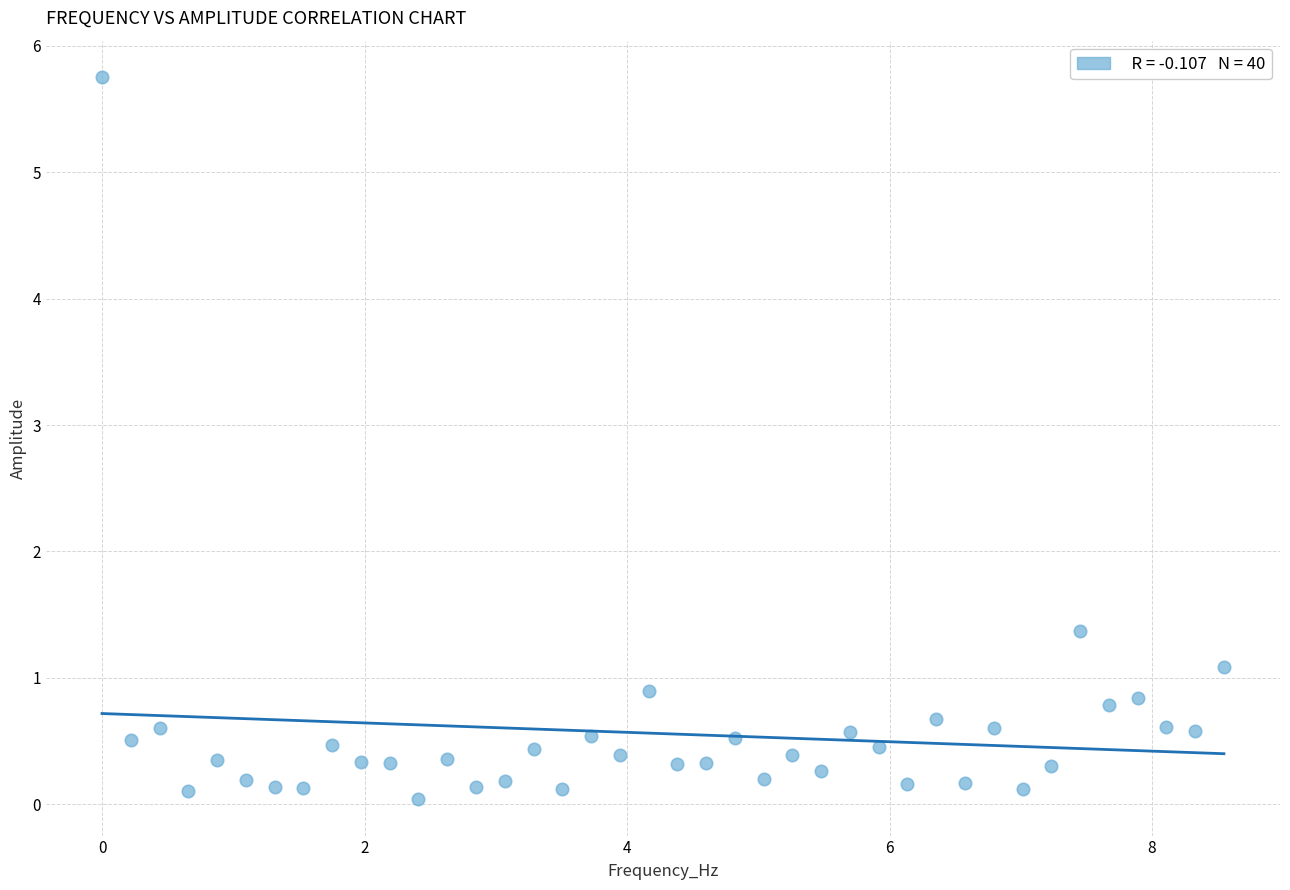

What is the range of Y values (max minus min)?

5.7